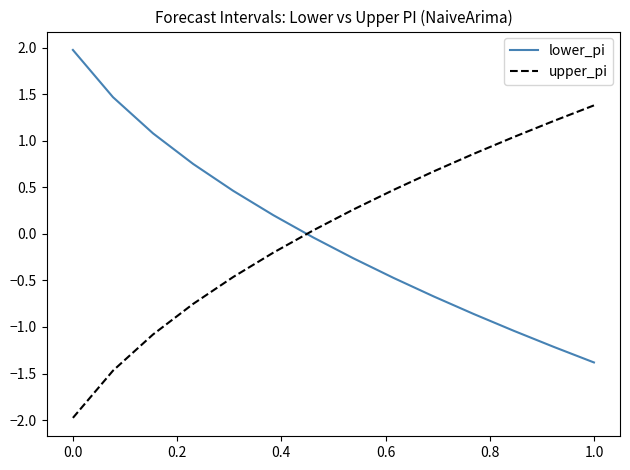

What is the highest value of the upper_pi series?

1.4